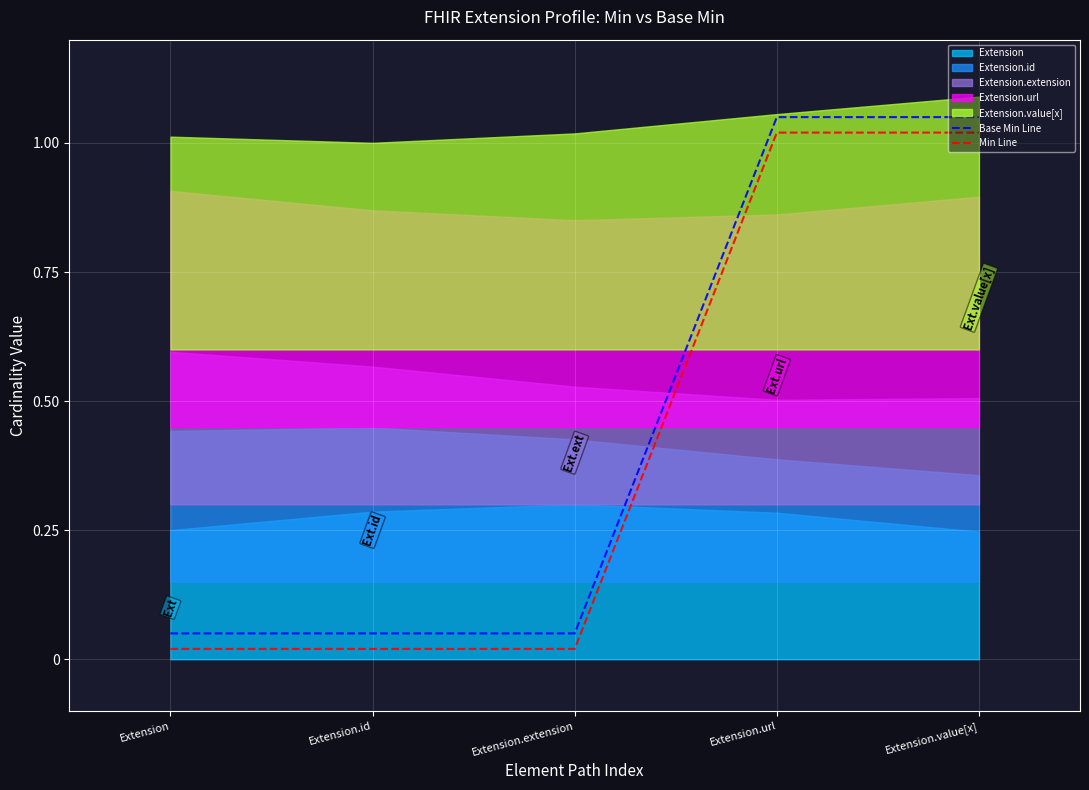

Is the value of Min Line at Extension.url greater than the value of Base Min Line at Extension.extension?

Yes